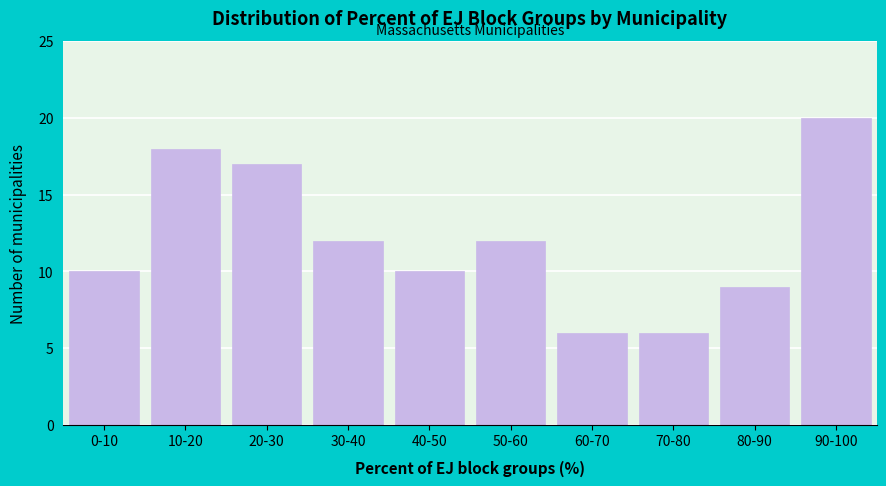

Reading left to right, extract all data points from this chart.

0-10=10	10-20=18	20-30=17	30-40=12	40-50=10	50-60=12	60-70=6	70-80=6	80-90=9	90-100=20